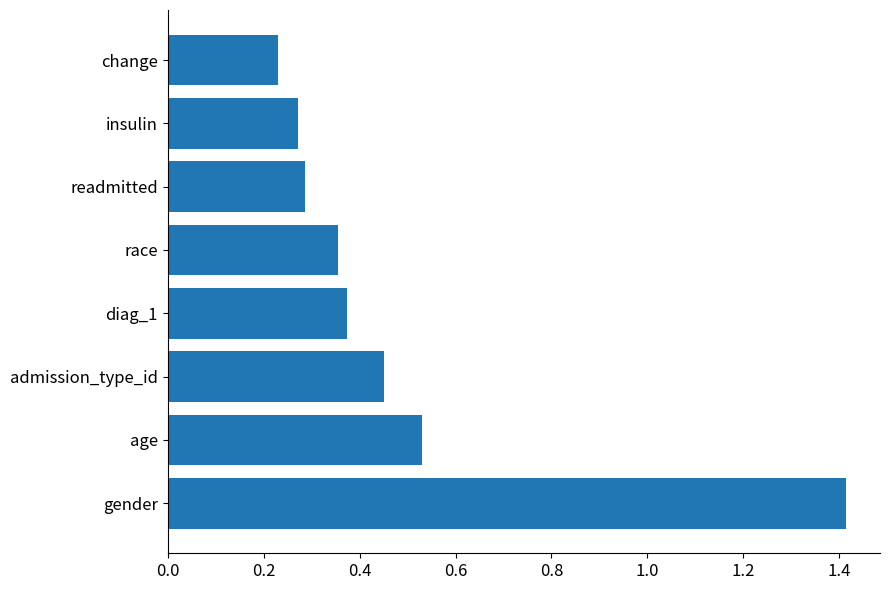

What is the maximum value shown in the chart?

1.4